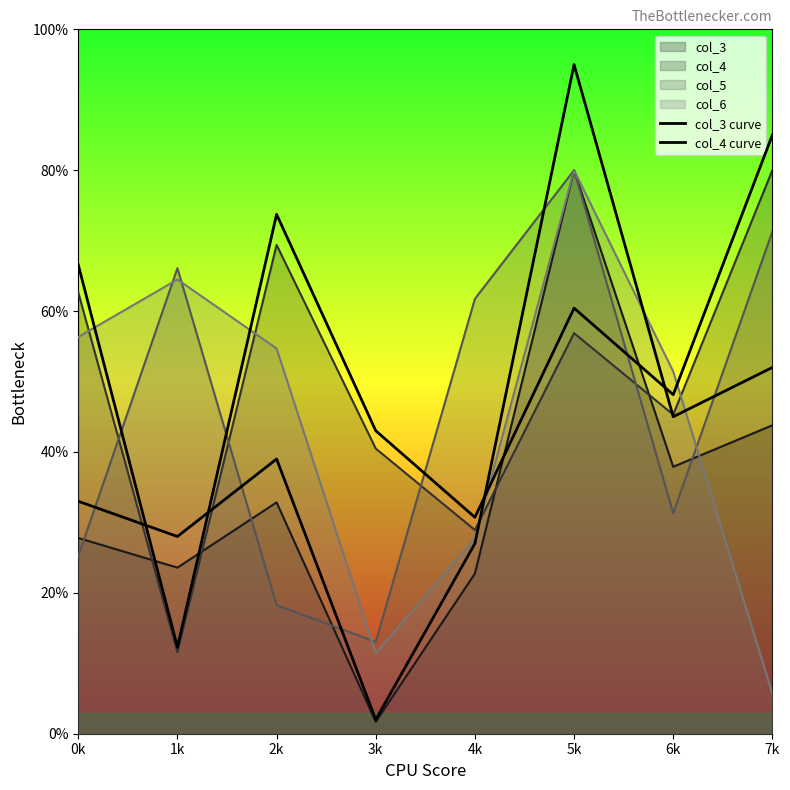

True or false: col_4 curve has a value of 43.0 at 3k.

True